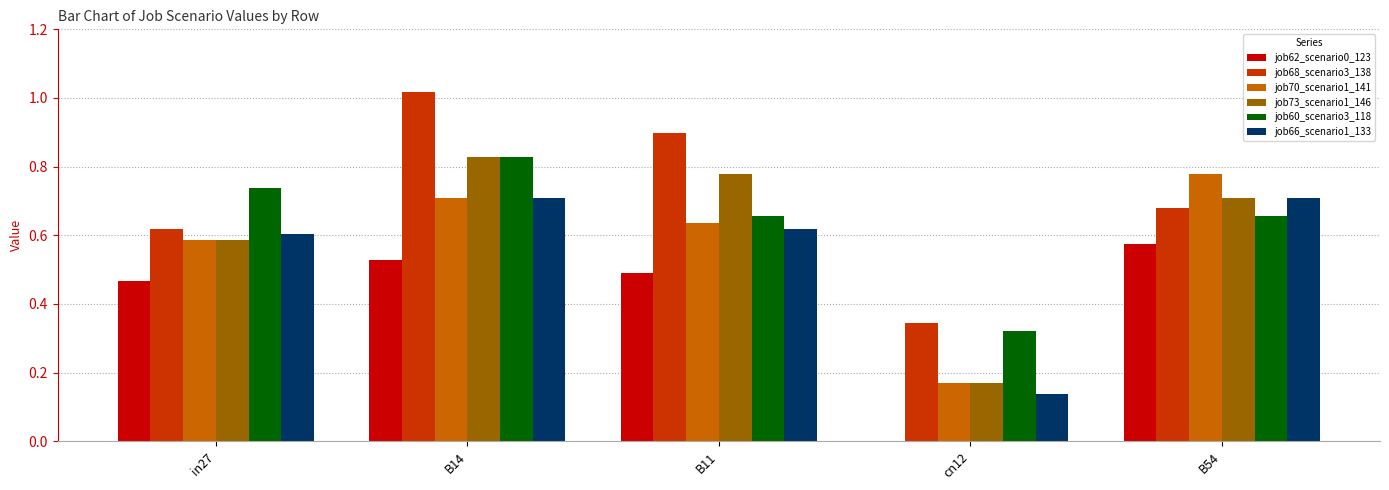

Between in27 and B54, which series saw the biggest shift?

job70_scenario1_141